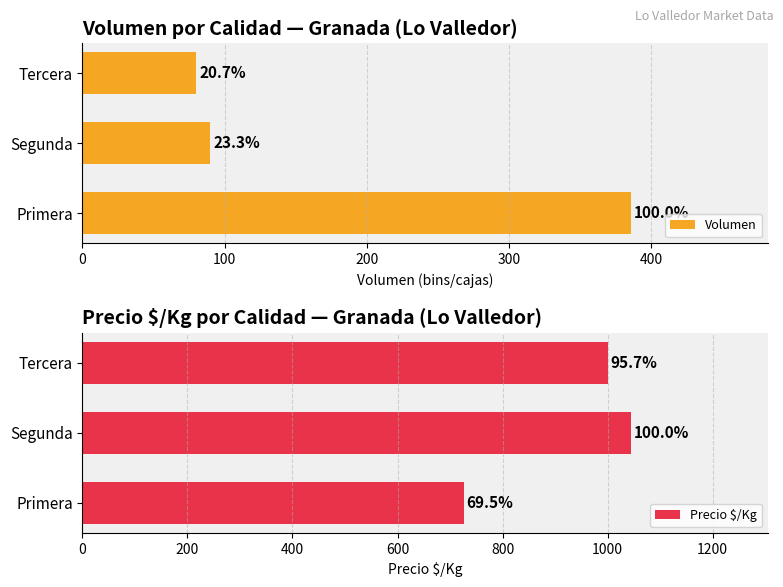

What is the lowest value of the Precio $/Kg series?

726